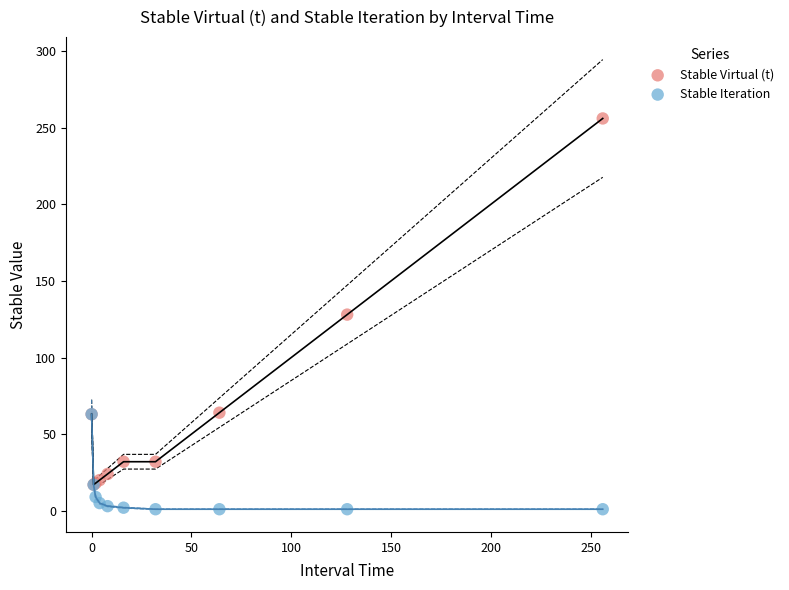

Which series reaches the minimum Y coordinate?

Stable Iteration